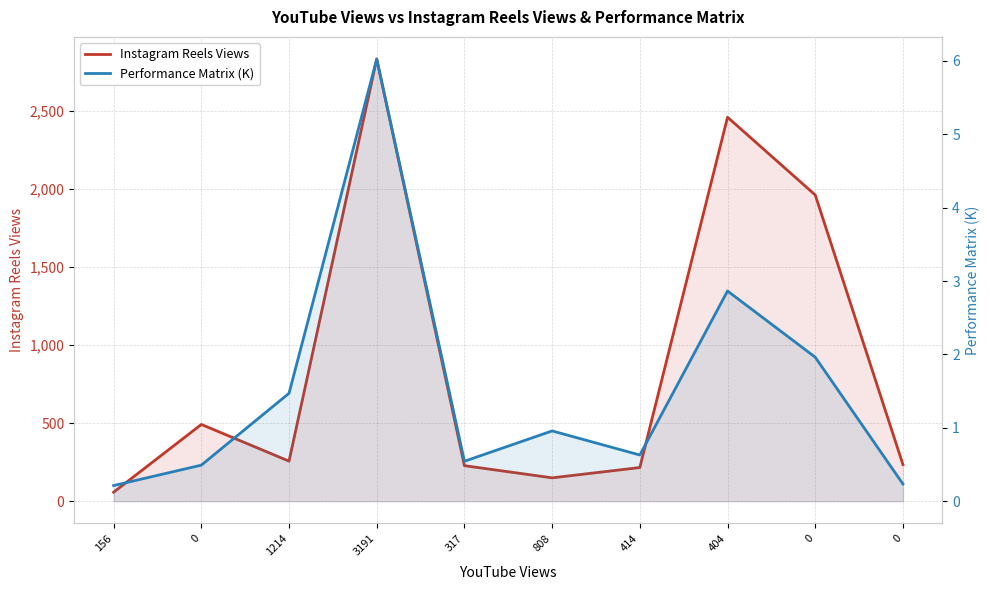

True or false: Instagram Reels Views and Performance Matrix (K) cross at least once.

False